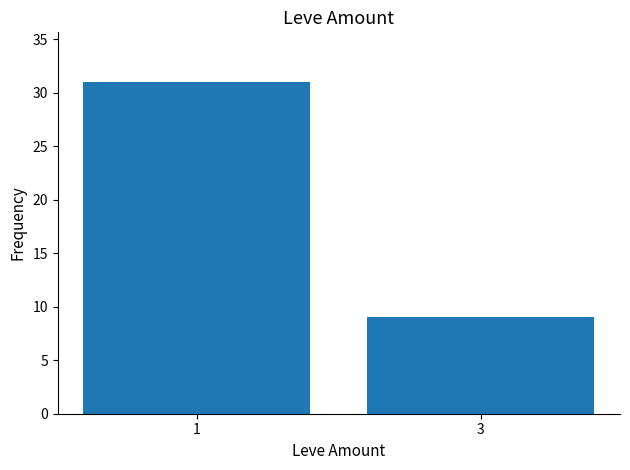

What is the minimum value shown in the chart?

9